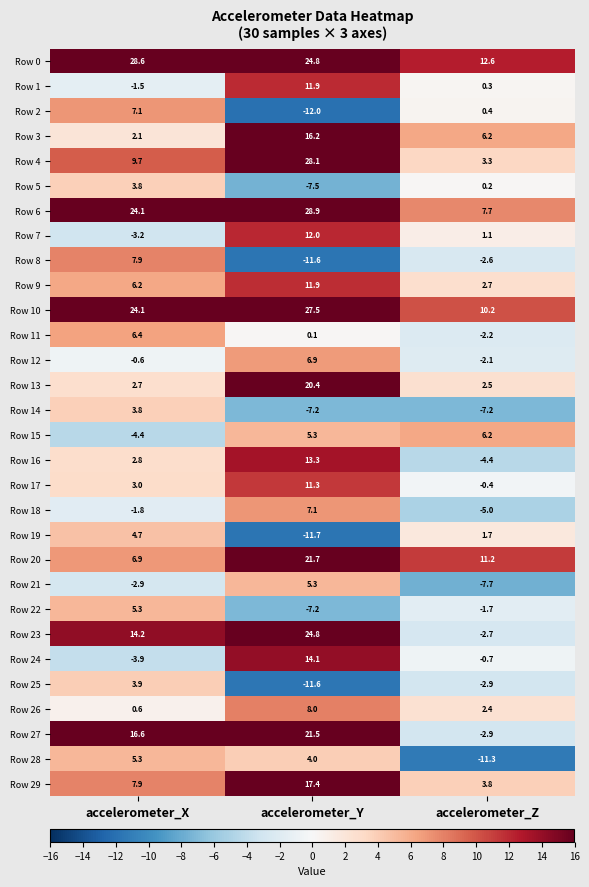

Where does the Row 21 series first go above -2?

accelerometer_Y